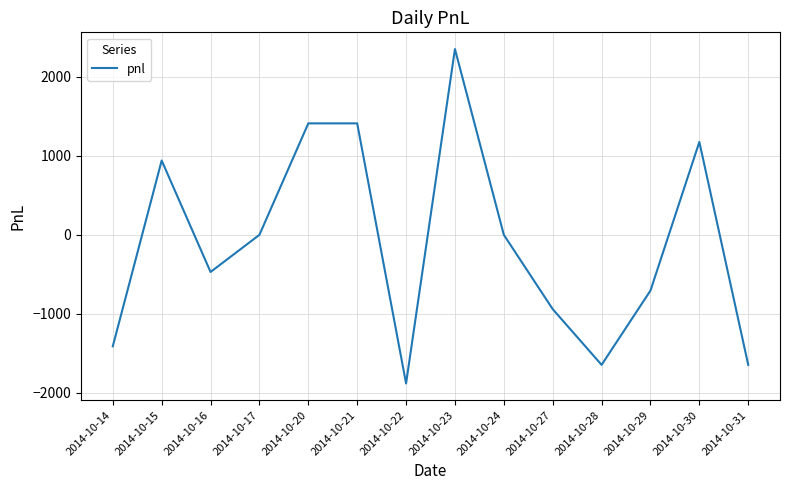

Is it true that the value at 2014-10-28 is -2840?

False